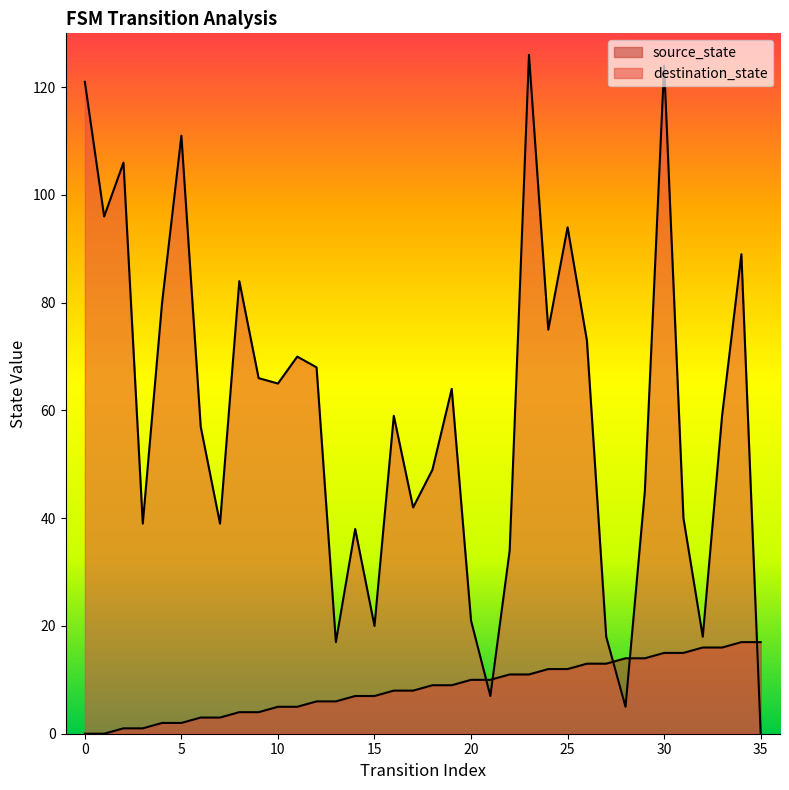

At 24, list the series in order from largest to smallest.

destination_state, source_state